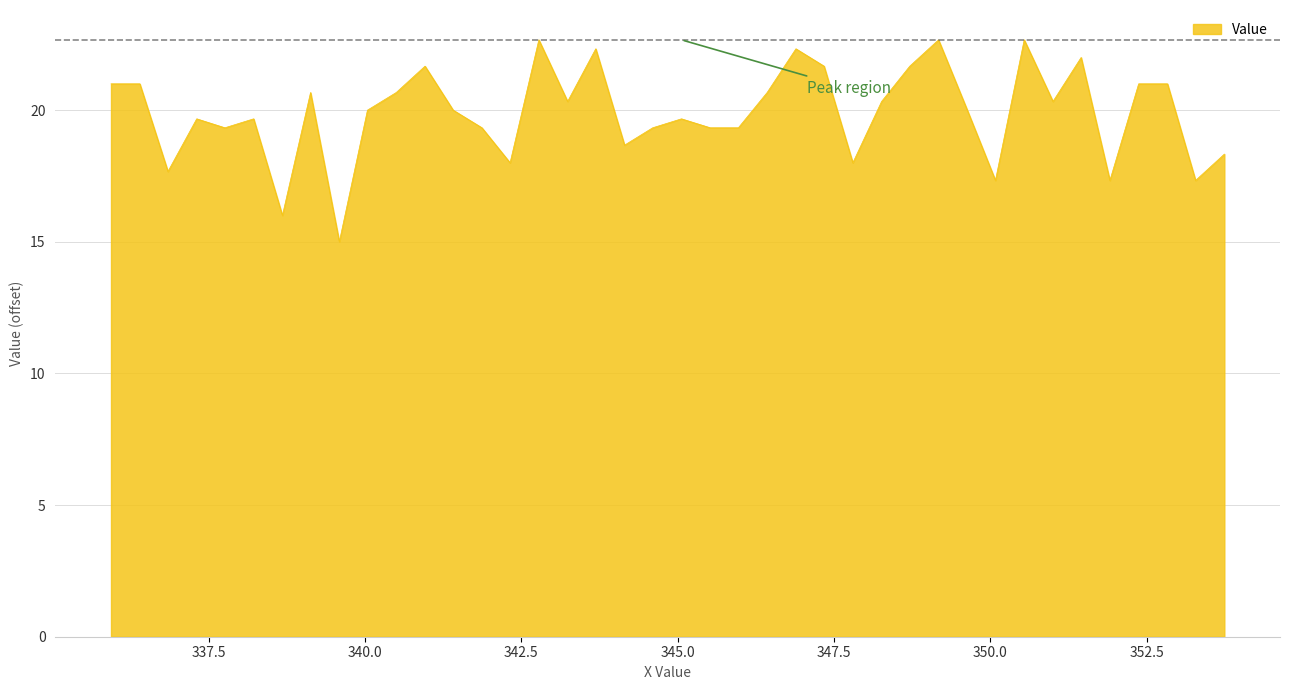

What is the greatest value displayed?

22.7